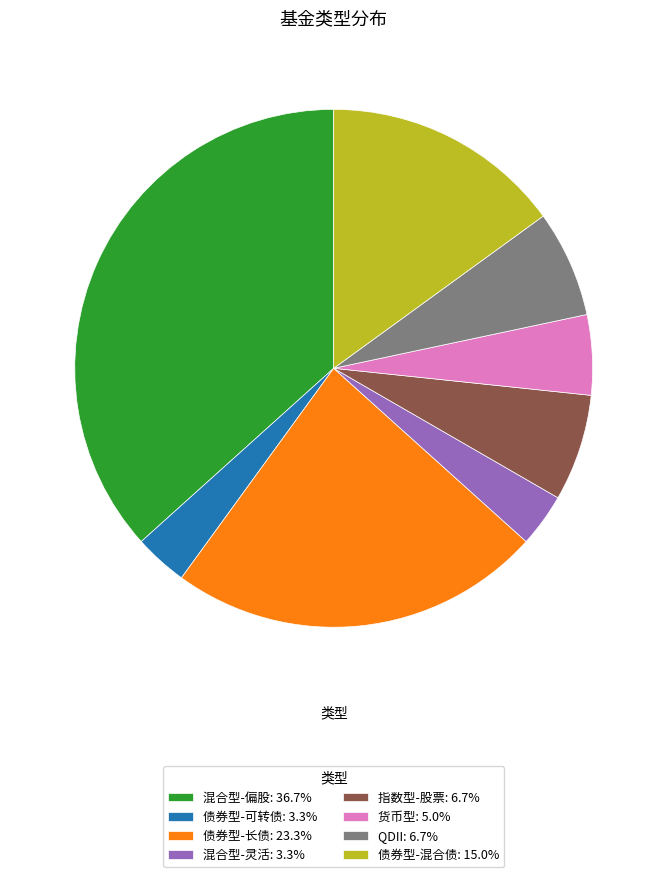

Is there a majority slice in this chart?

No